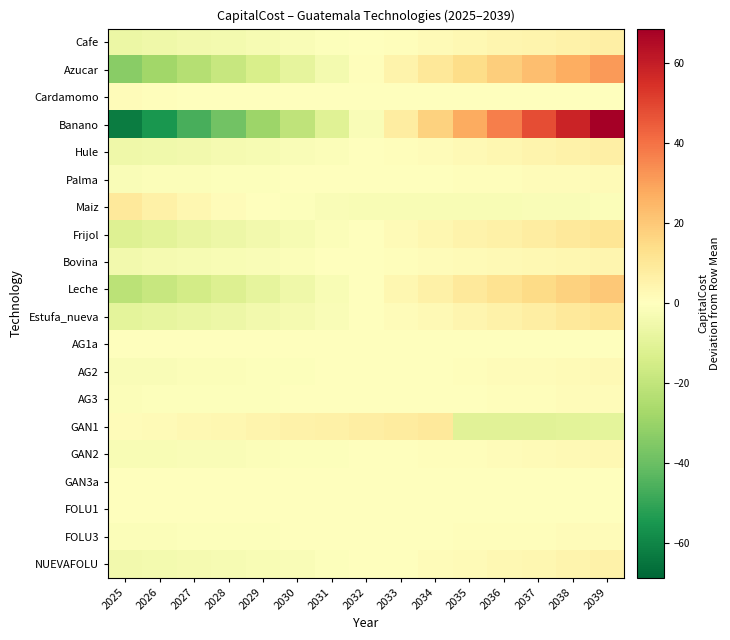

What is the difference between the highest and lowest values at 2036?

47.8